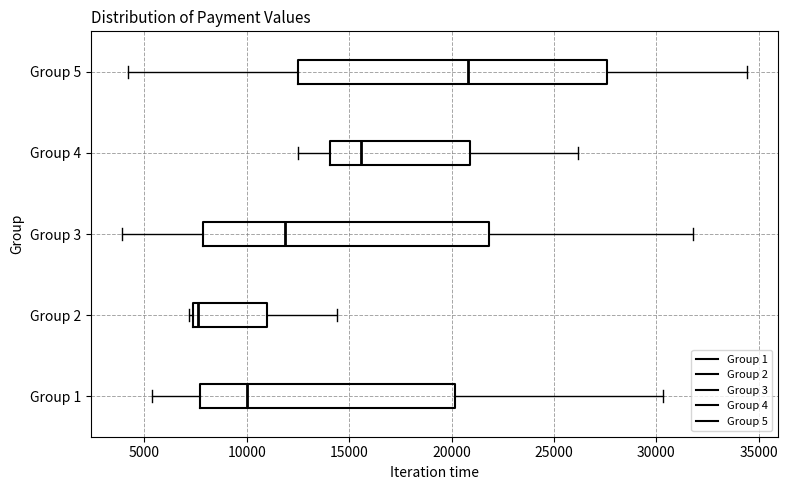

Reading bottom to top, read every box against the x-axis: the position of its median line, the range the box covers, and the ends of its whiskers. The values are not printed on the chart, so give them approximately, as read against the axis.

Group 1: median 10000, box 7500 to 20000, whiskers 5500 to 30500
Group 2: median 7500 (just right of the box's left edge), box 7500 to 11000, whiskers 7000 to 14500
Group 3: median 12000, box 8000 to 22000, whiskers 4000 to 32000
Group 4: median 15500, box 14000 to 21000, whiskers 12500 to 26000
Group 5: median 21000, box 12500 to 27500, whiskers 4000 to 34500